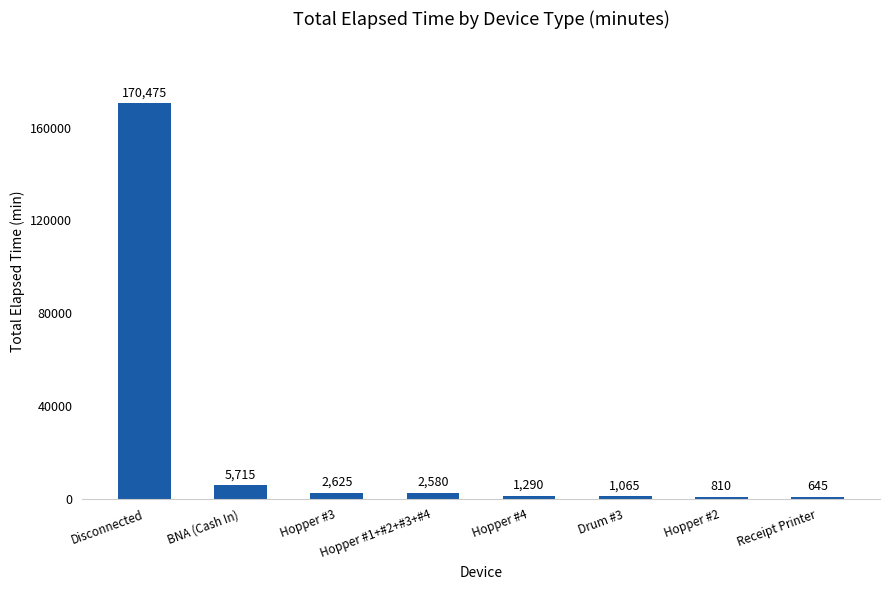

What position from the right is Drum #3?

3